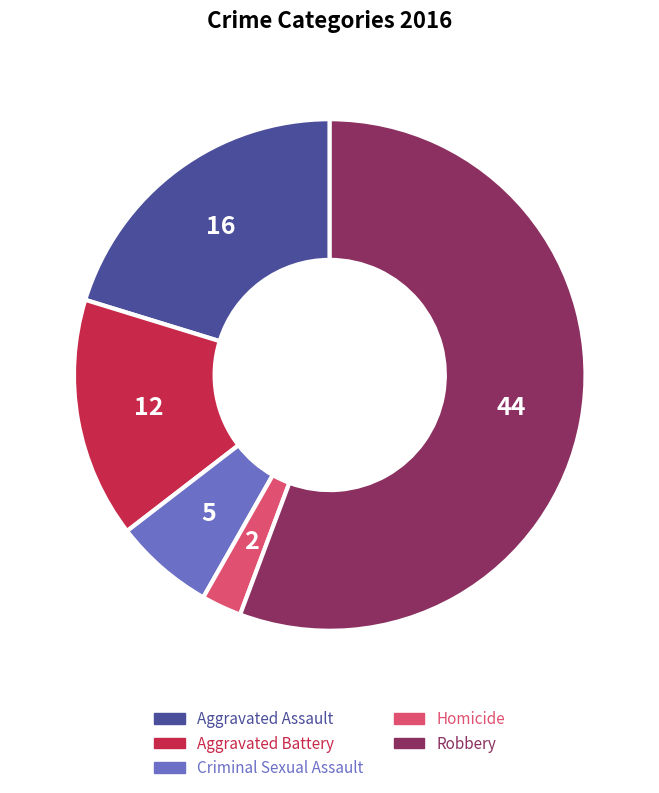

How many segments does this pie chart have?

5